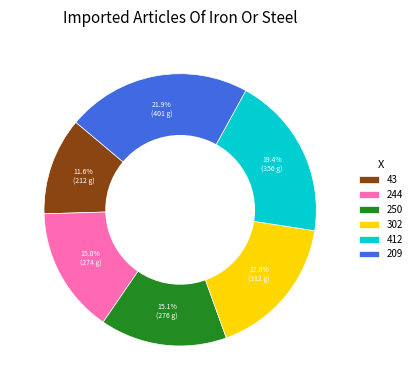

What percentage is the 209 slice, to the nearest percent?

22%